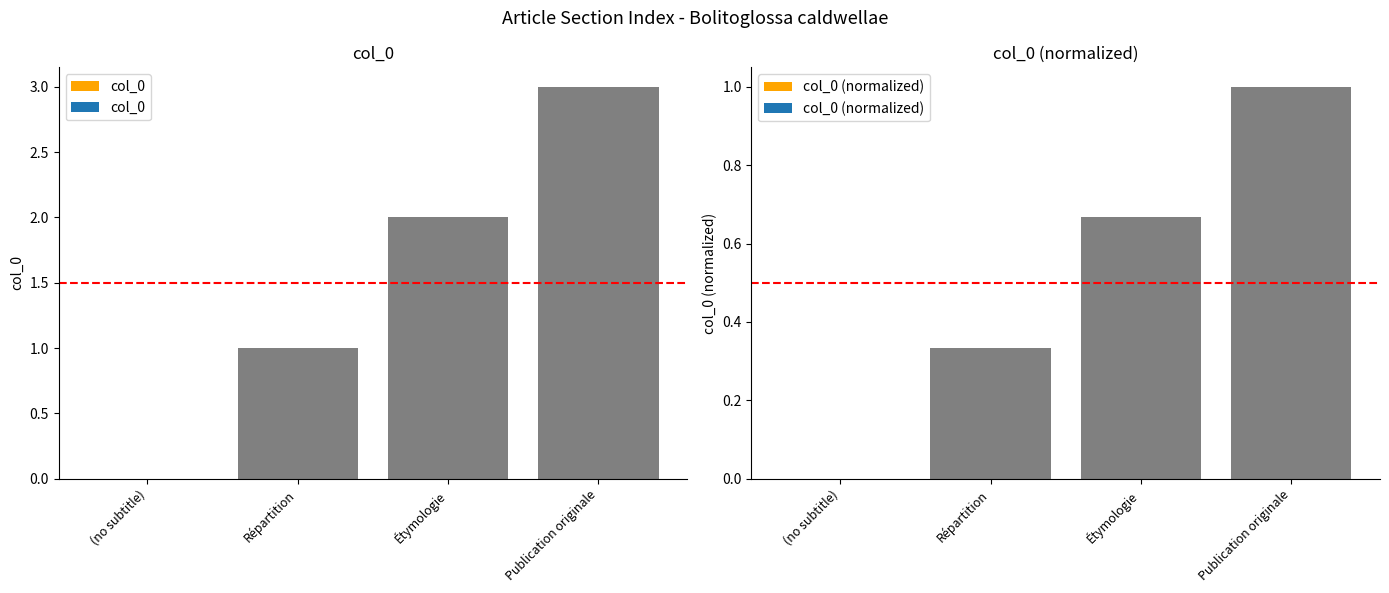

What are all the series names shown in the legend?

col_0, col_0 (normalized)